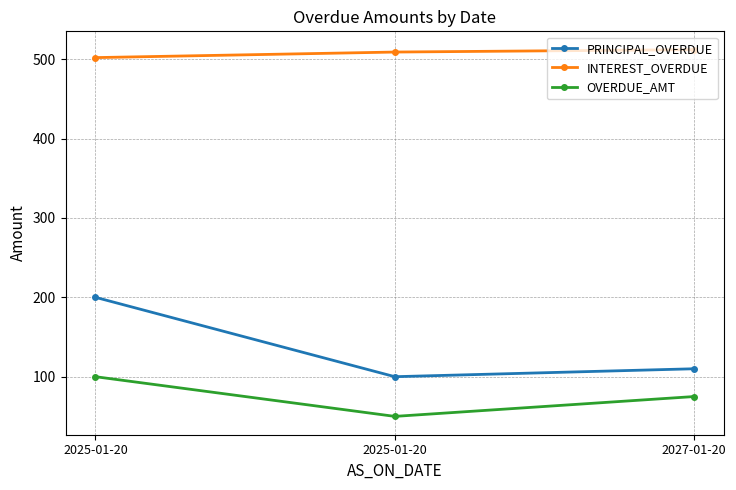

Is it true that PRINCIPAL_OVERDUE equals 100 at 2025-01-20?

True